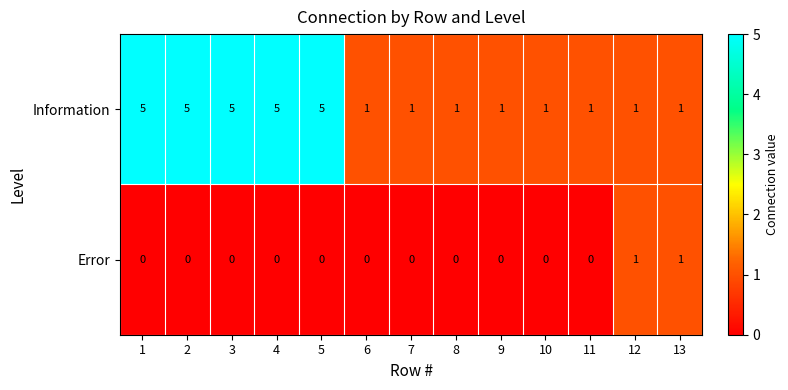

What is the greatest value displayed?

5